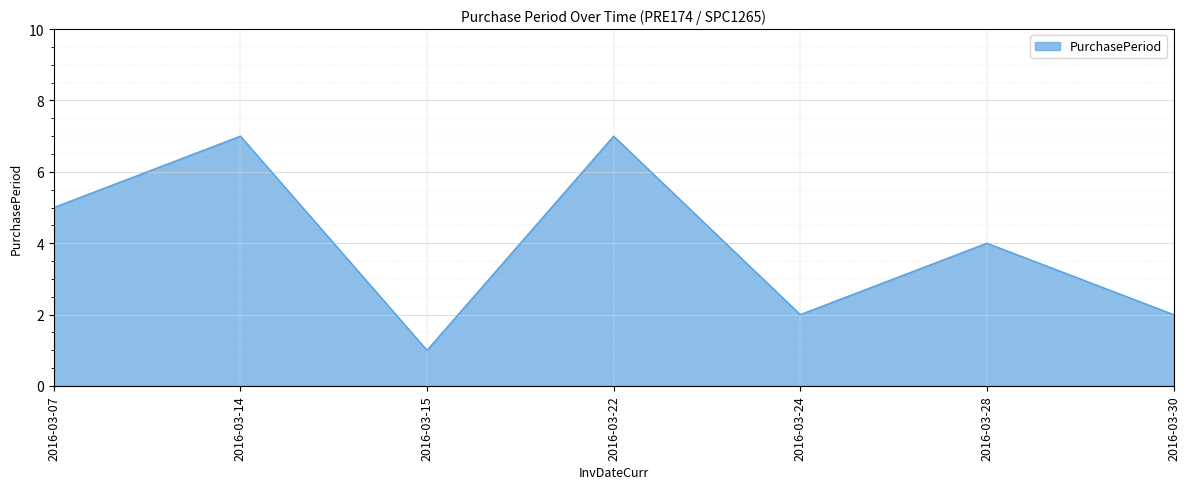

How many series are shown in this chart?

1